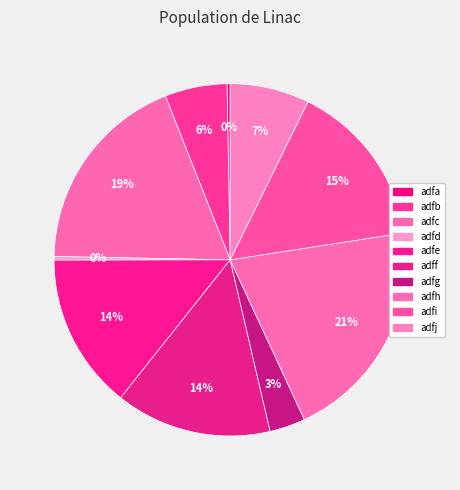

What is the largest slice in the pie chart?

adfh